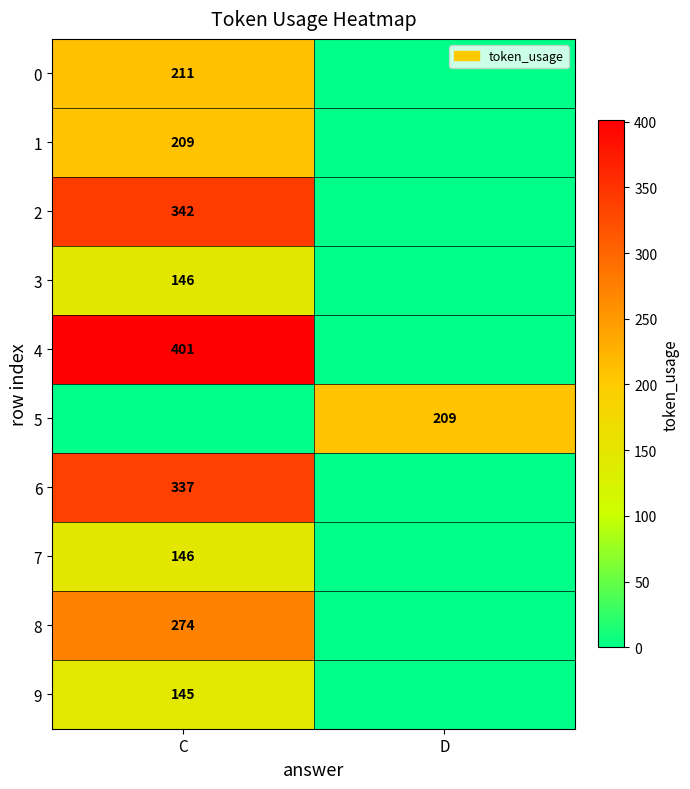

Is it true that 8 equals 274 at C?

True